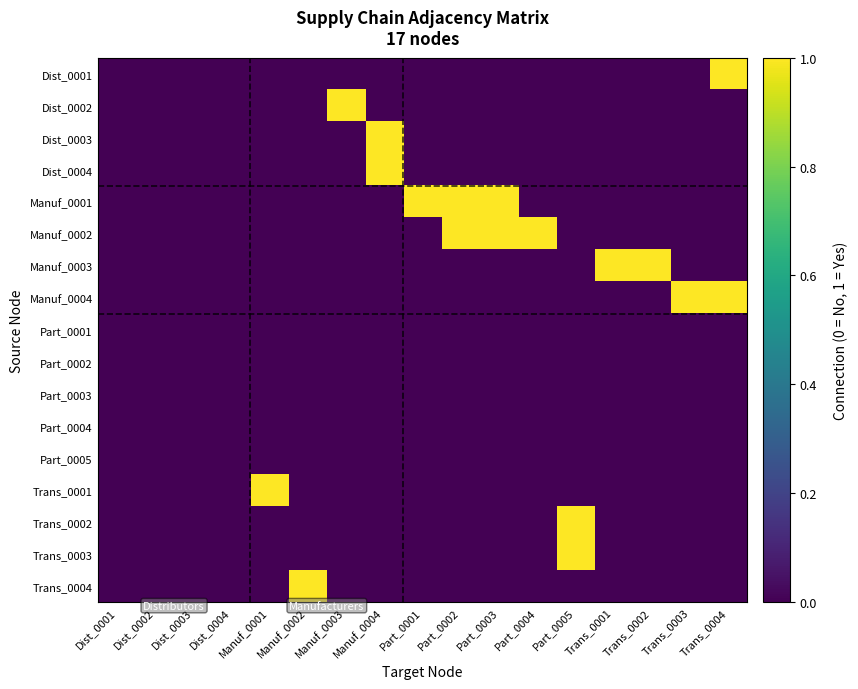

Rank the series at Trans_0004 from highest to lowest value.

Dist_0001, Manuf_0004, Dist_0002, Dist_0003, Dist_0004, Manuf_0001, Manuf_0002, Manuf_0003, Part_0001, Part_0002, Part_0003, Part_0004, Part_0005, Trans_0001, Trans_0002, Trans_0003, Trans_0004